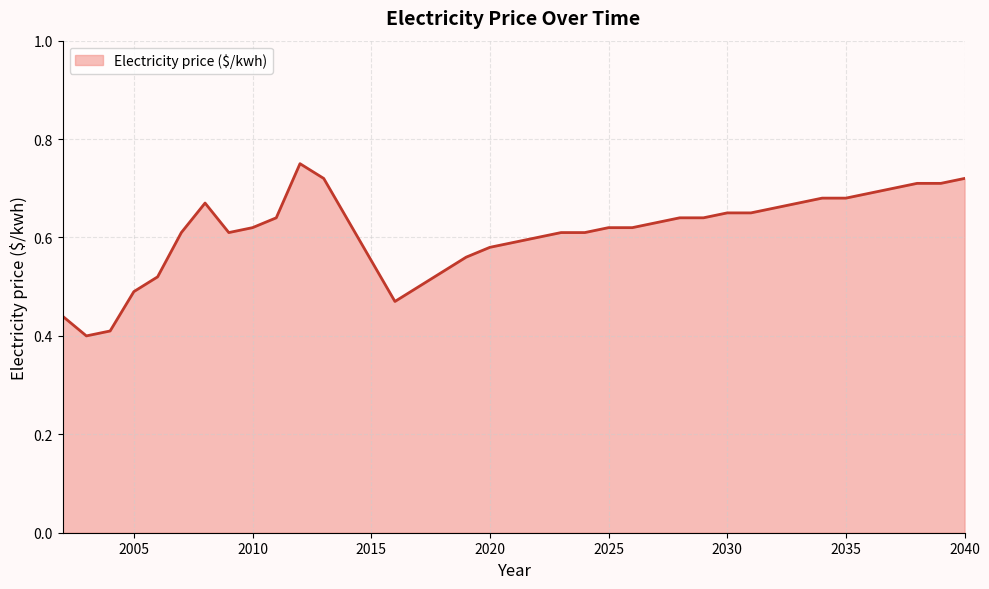

Count the values in the range 0 to 1.

37